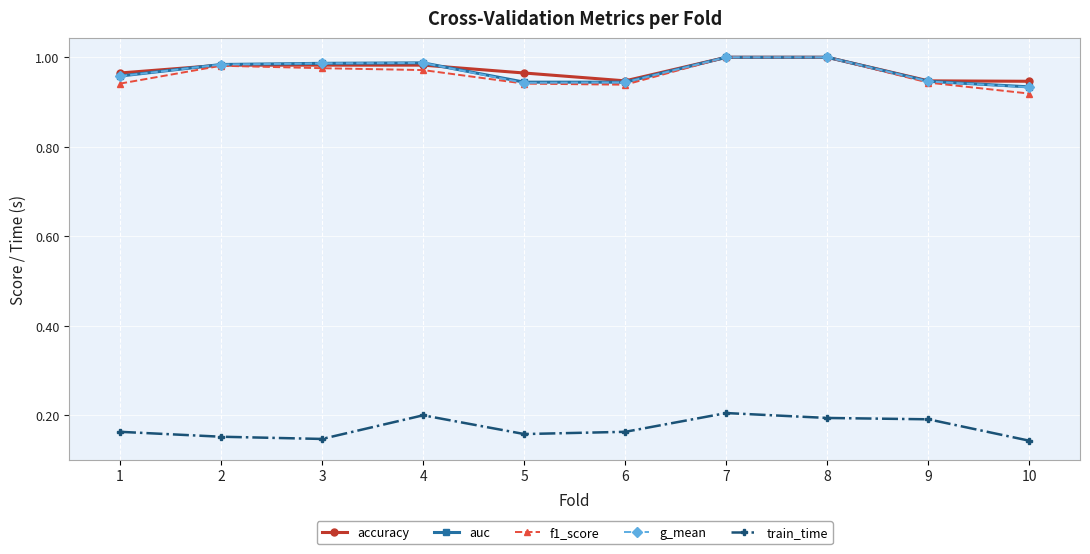

What are all the series names shown in the legend?

accuracy, auc, f1_score, g_mean, train_time